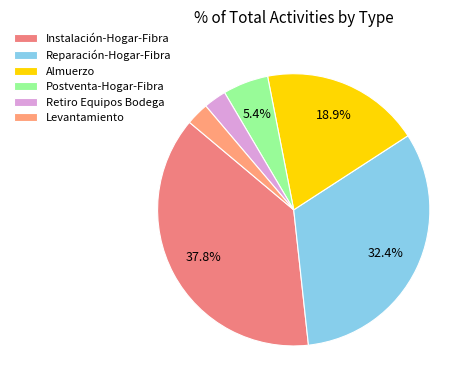

Rank the categories by value from highest to lowest.

Instalación-Hogar-Fibra, Reparación-Hogar-Fibra, Almuerzo, Postventa-Hogar-Fibra, Retiro Equipos Bodega, Levantamiento